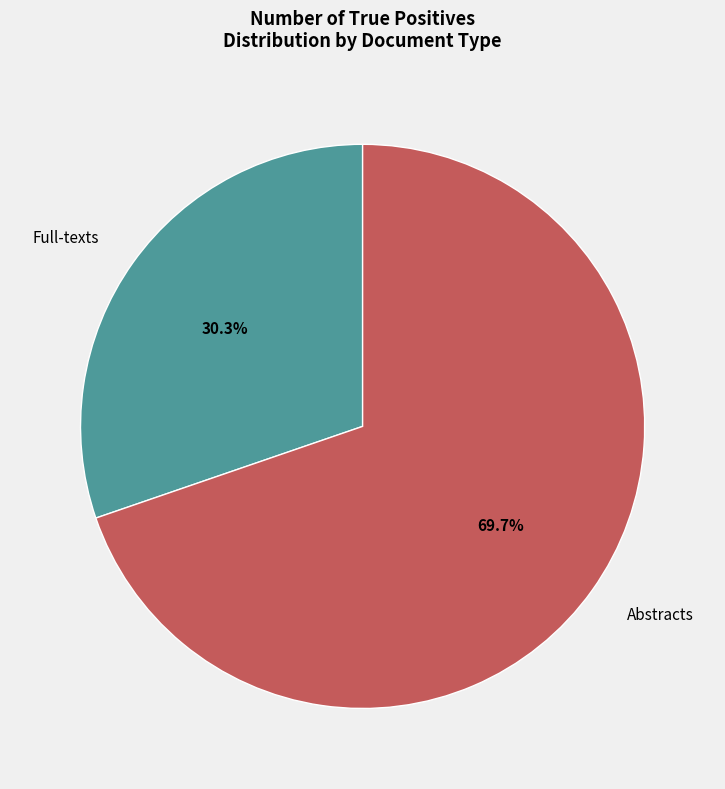

Which slice is the largest?

Abstracts